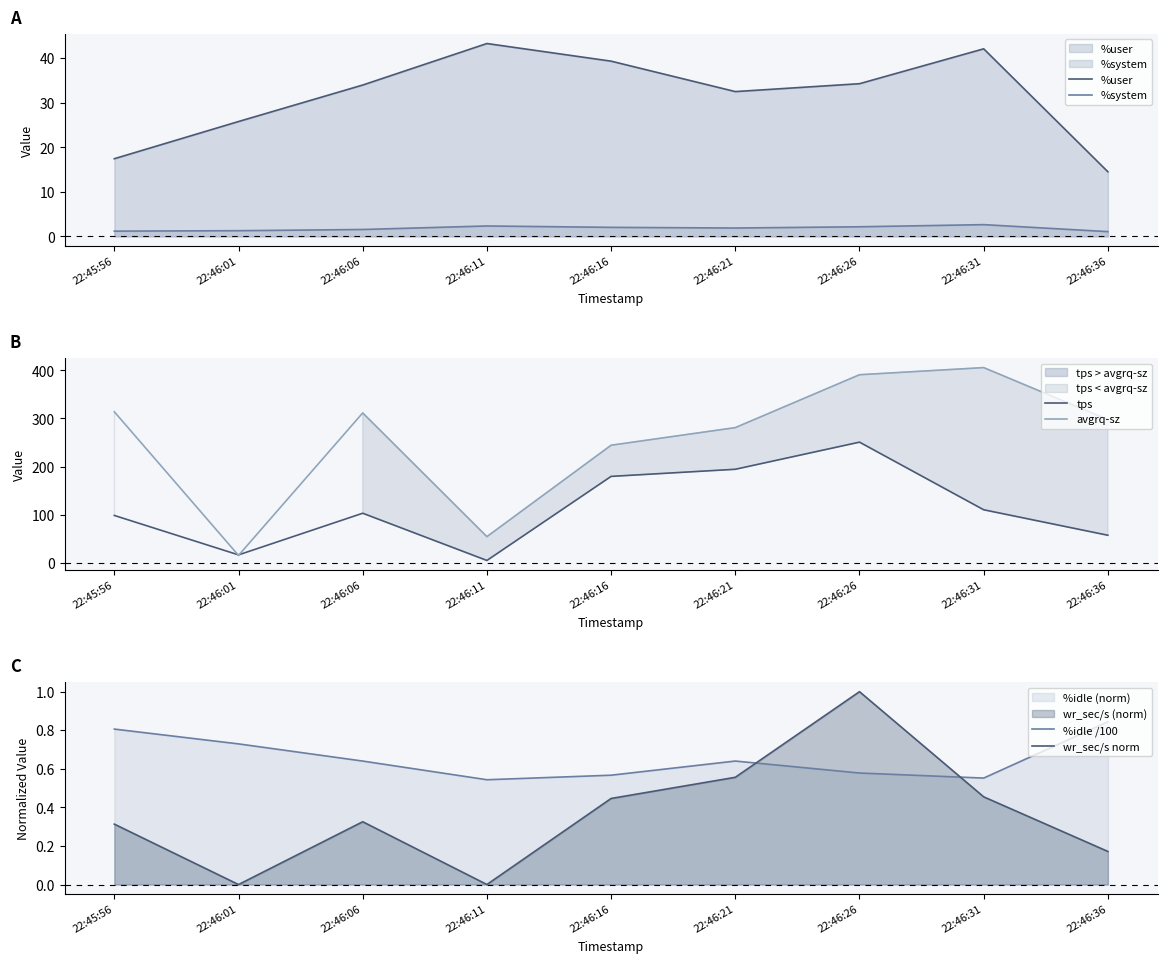

Is it true that %user equals 12.2 at 22:45:56?

False